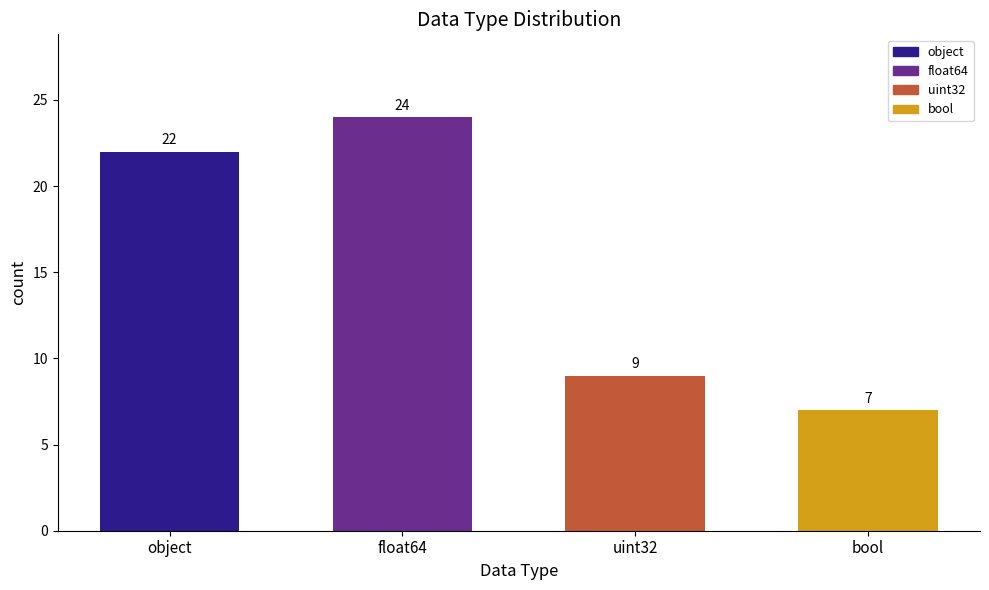

How many data points does each series have?

4